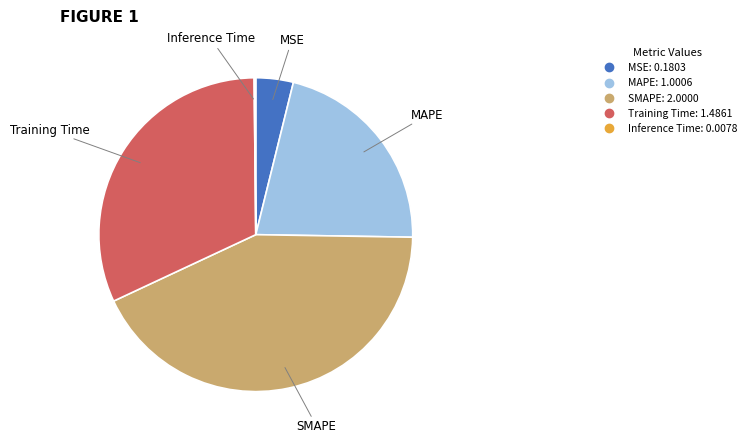

Which has a higher value, MSE or SMAPE?

SMAPE